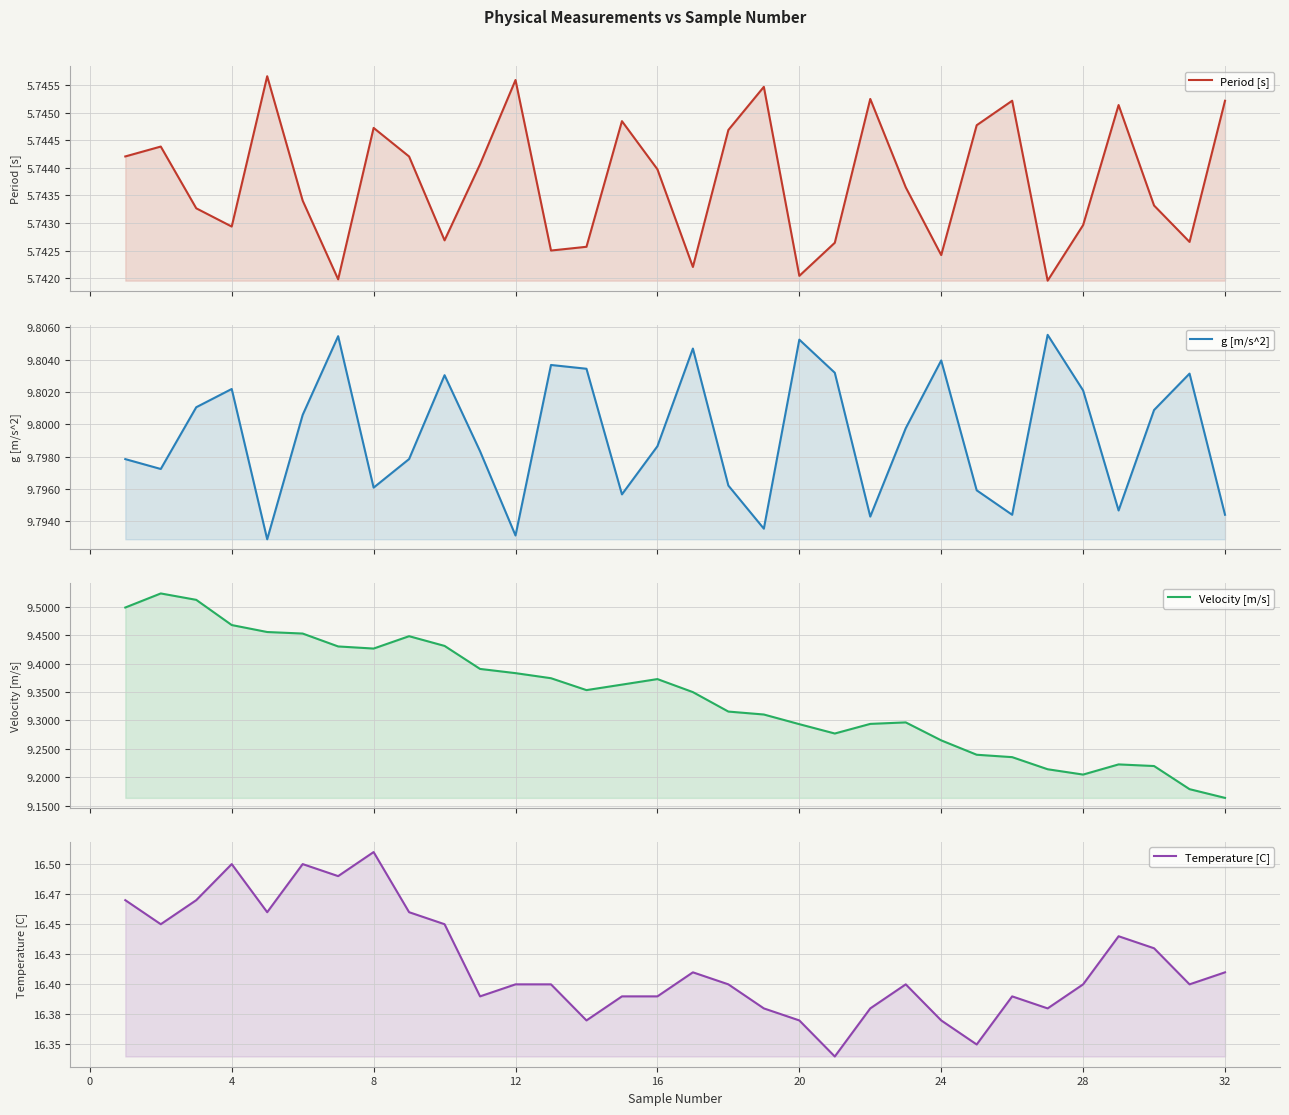

Which series has the largest total across all categories?

Temperature [C]